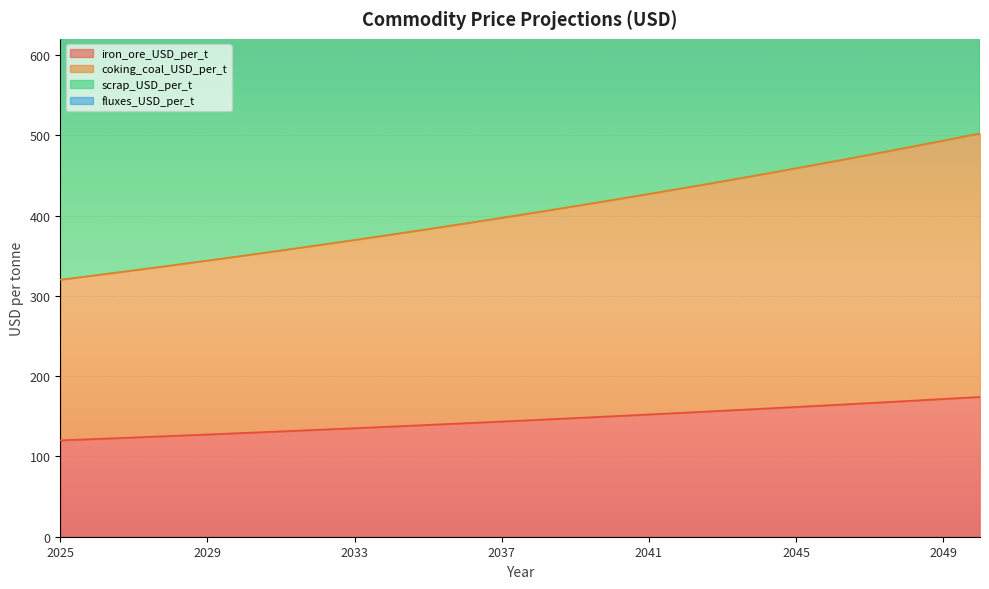

The value of iron_ore_USD_per_t at 2036 is 190.7. True or false?

False